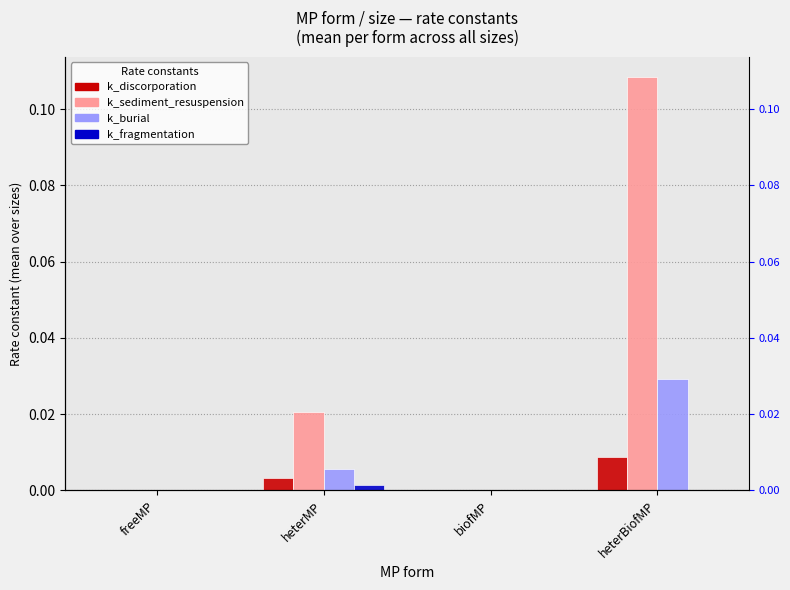

Is it true that k_fragmentation equals 0.0 at freeMP?

True